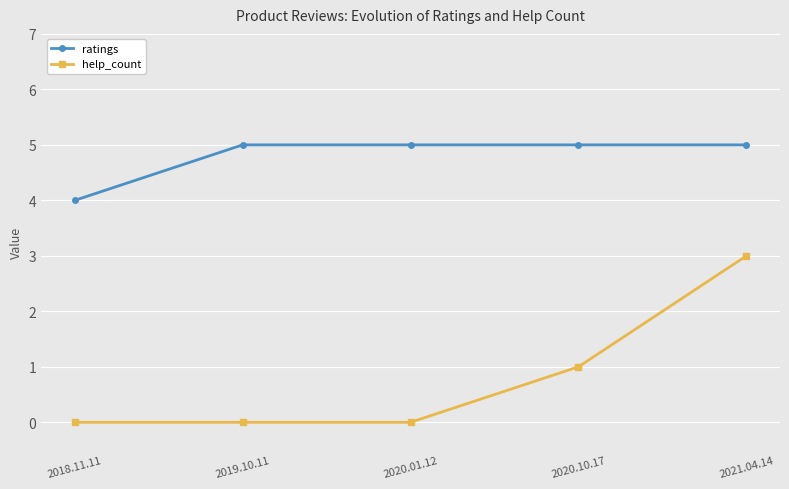

What is the spread (max minus min) of values at 2020.10.17?

4